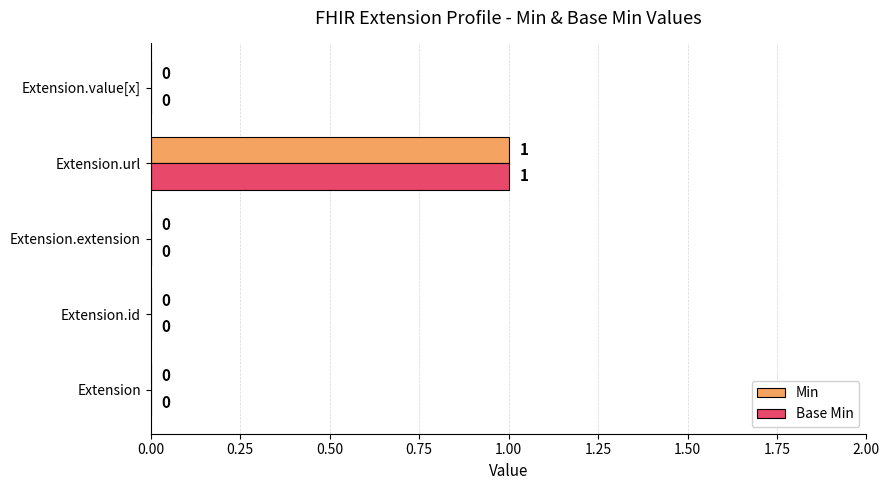

At which category is the sum across all series the highest?

Extension.url